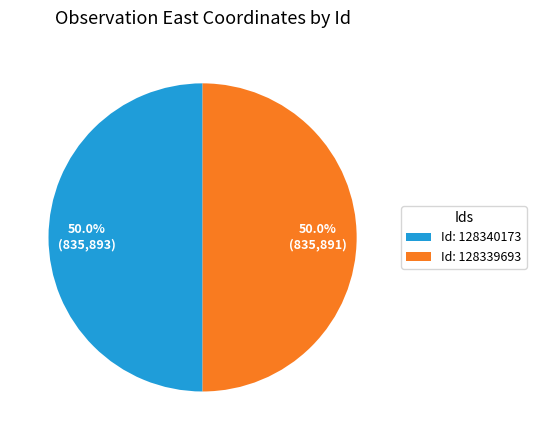

Approximately how many times larger is the value at Id: 128340173 compared to Id: 128339693?

1.0